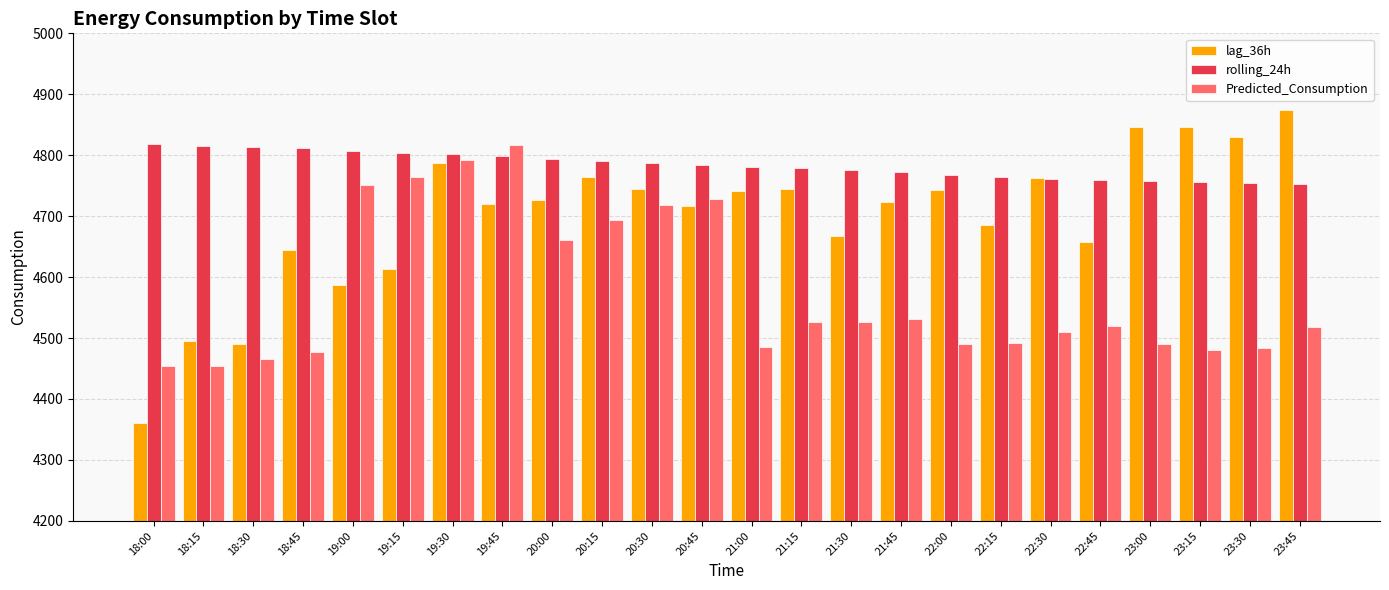

At 23:45, list the series in order from largest to smallest.

lag_36h, rolling_24h, Predicted_Consumption